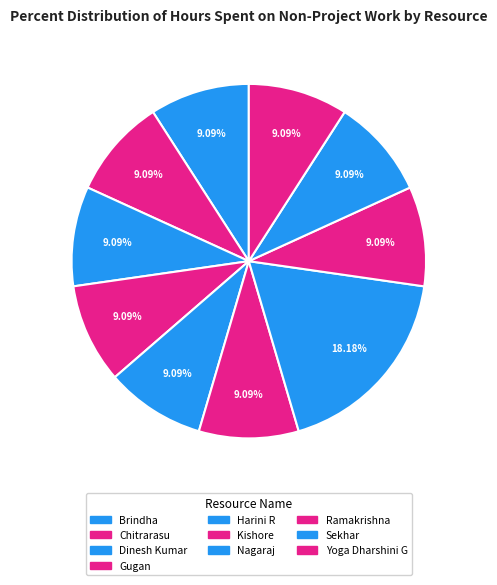

How many segments does this pie chart have?

10